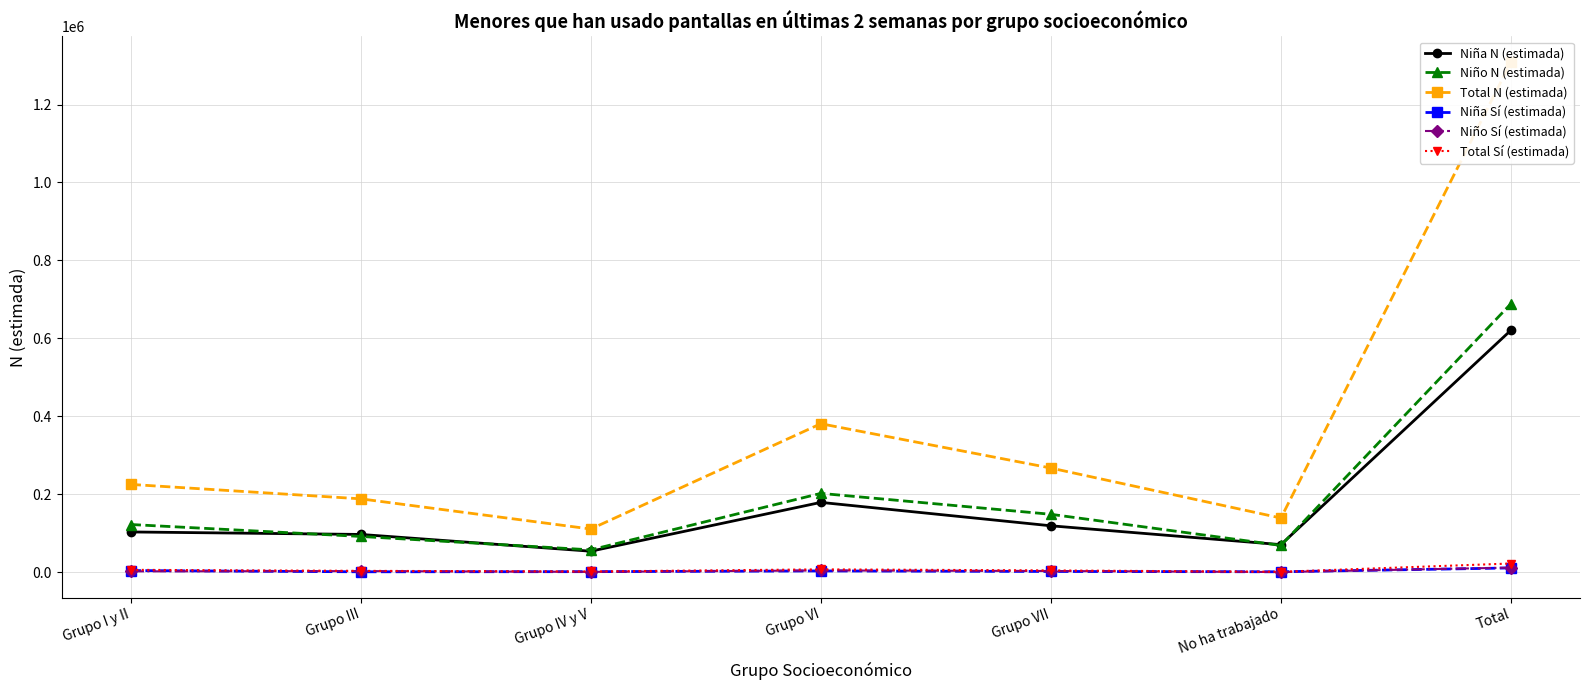

At which label does Niño N (estimada) reach its peak?

Total